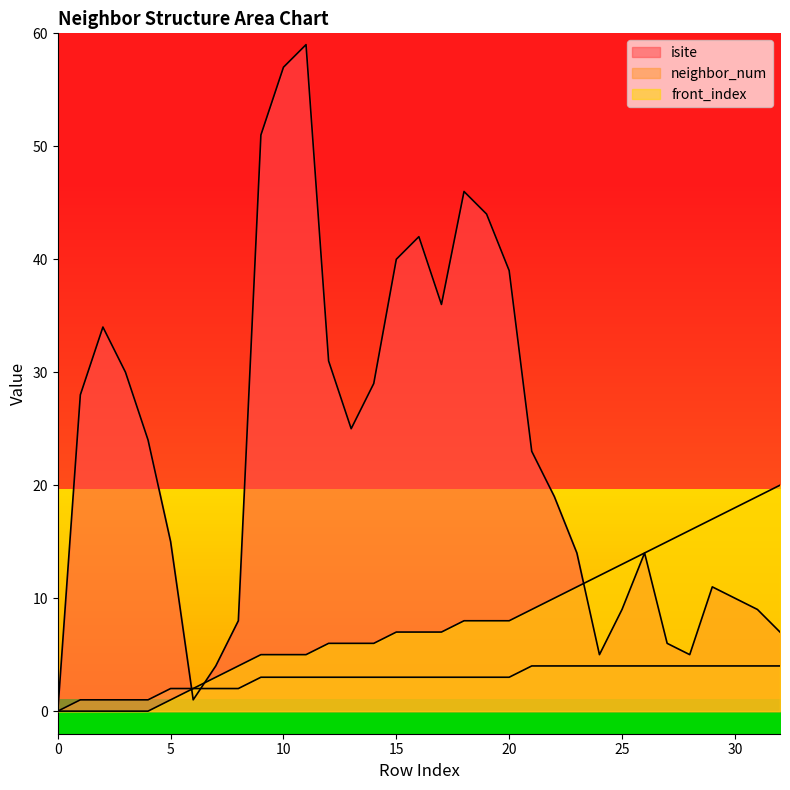

How many values in the neighbor_num series are below 3?

9